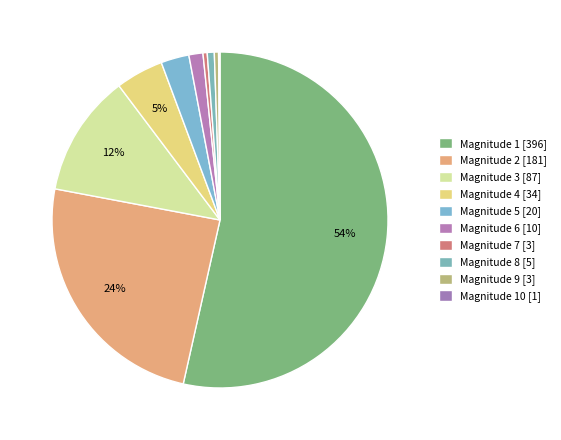

To the nearest percent, what is the average slice percentage?

10%